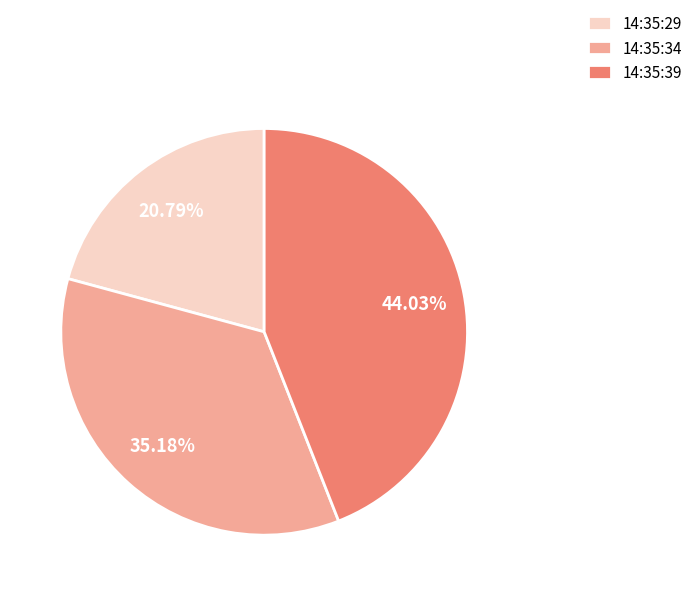

To the nearest percent, what is the difference between the 14:35:29 and 14:35:39 slice percentages?

23%